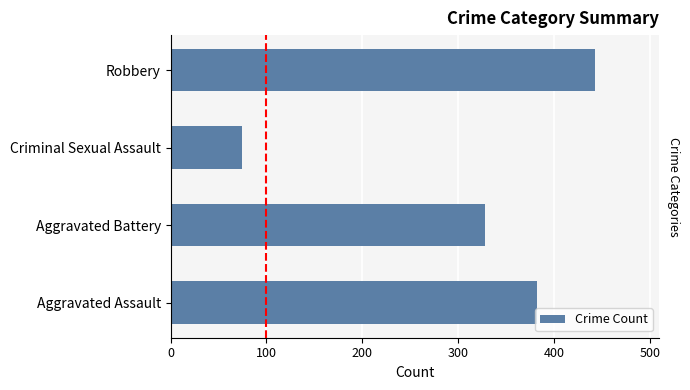

Reading left to right, list all the values displayed in this chart.

382	328	74	443